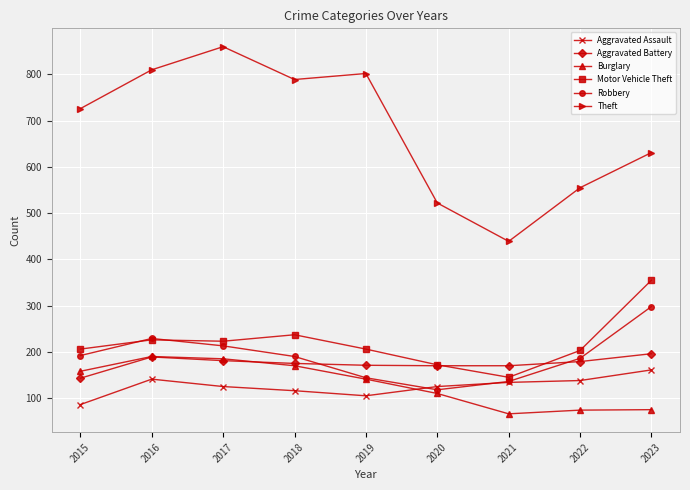

Which category has the highest value across all series?

2017